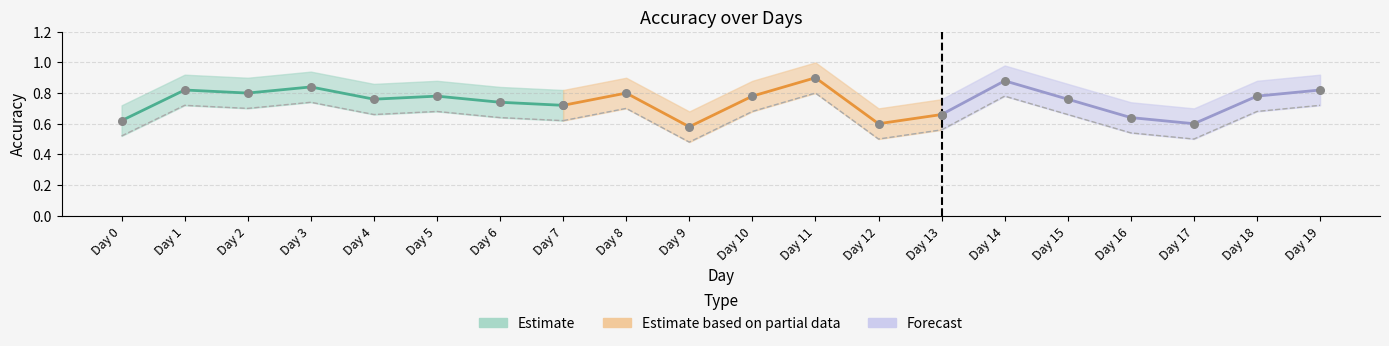

At how many categories does at least one series exceed 0?

20